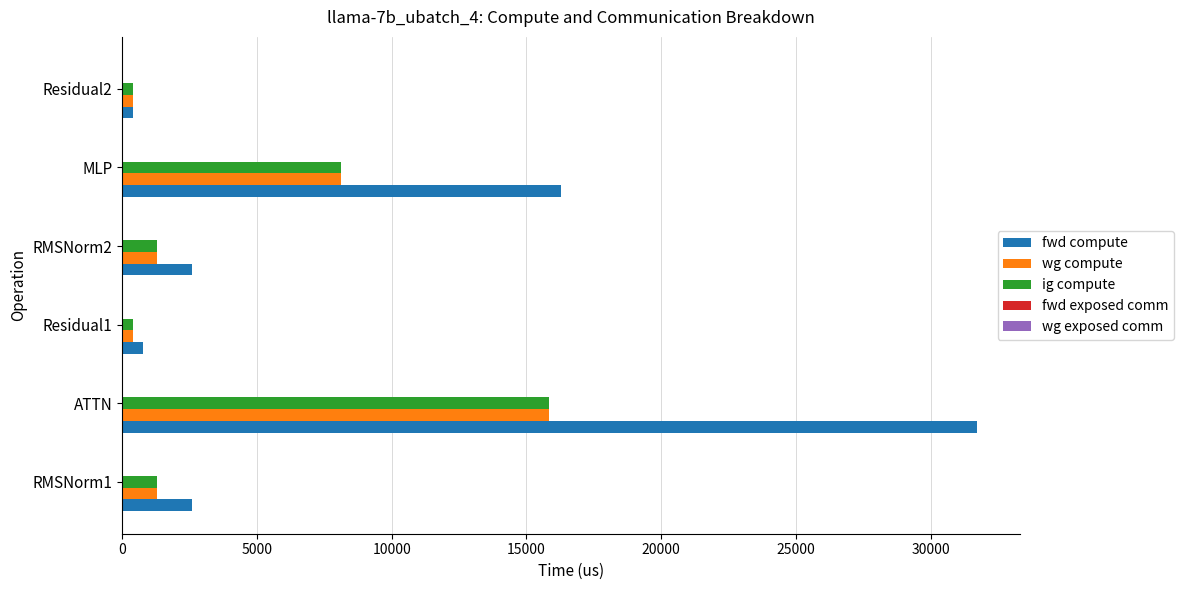

What is the difference between the maximum and minimum values in the ig compute series?

15466.8